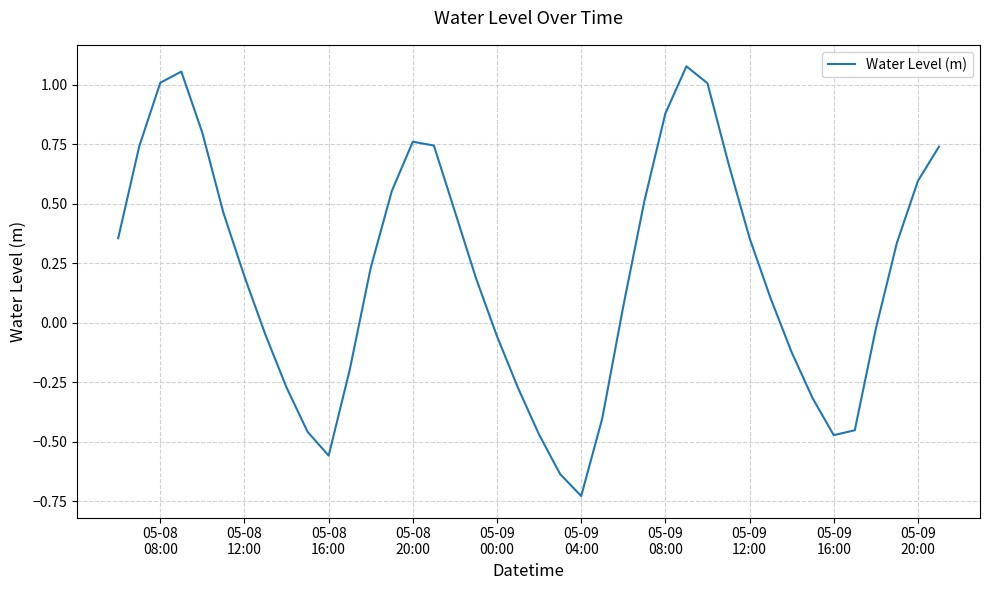

How many lines are shown in the chart?

1